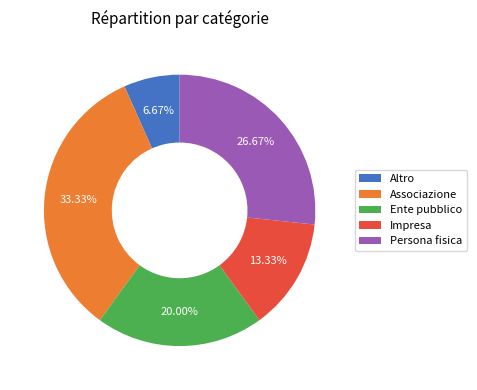

To the nearest percent, what is the difference between the largest and smallest slice percentages?

27%